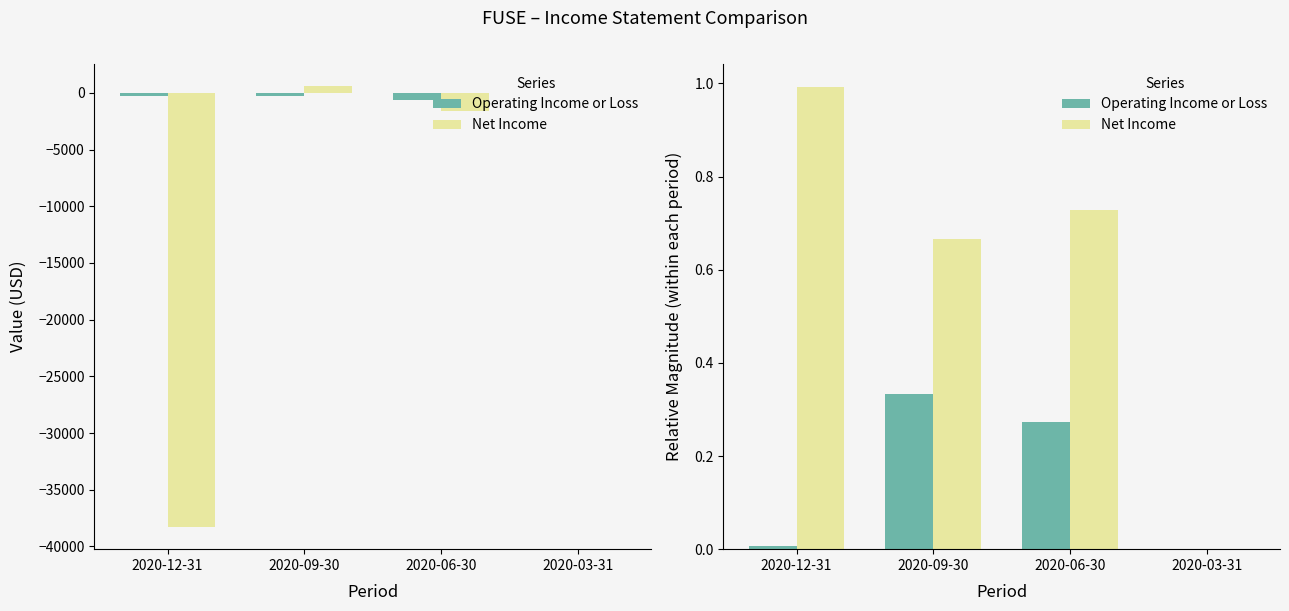

At which label is Net Income closest to 0?

2020-03-31